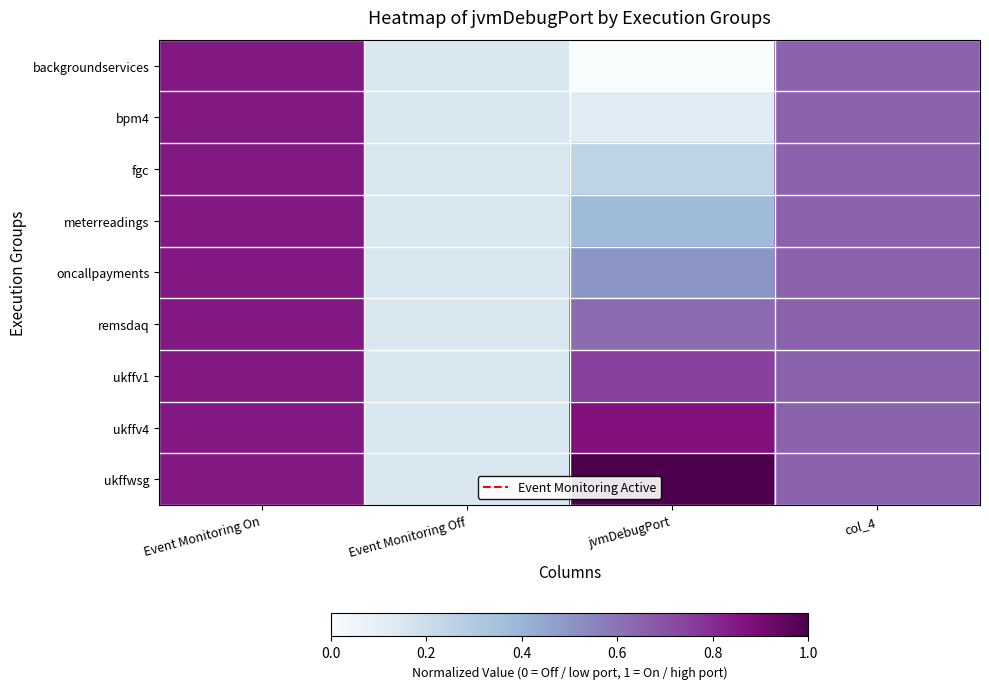

What is the total value across all series at col_4?

5.9